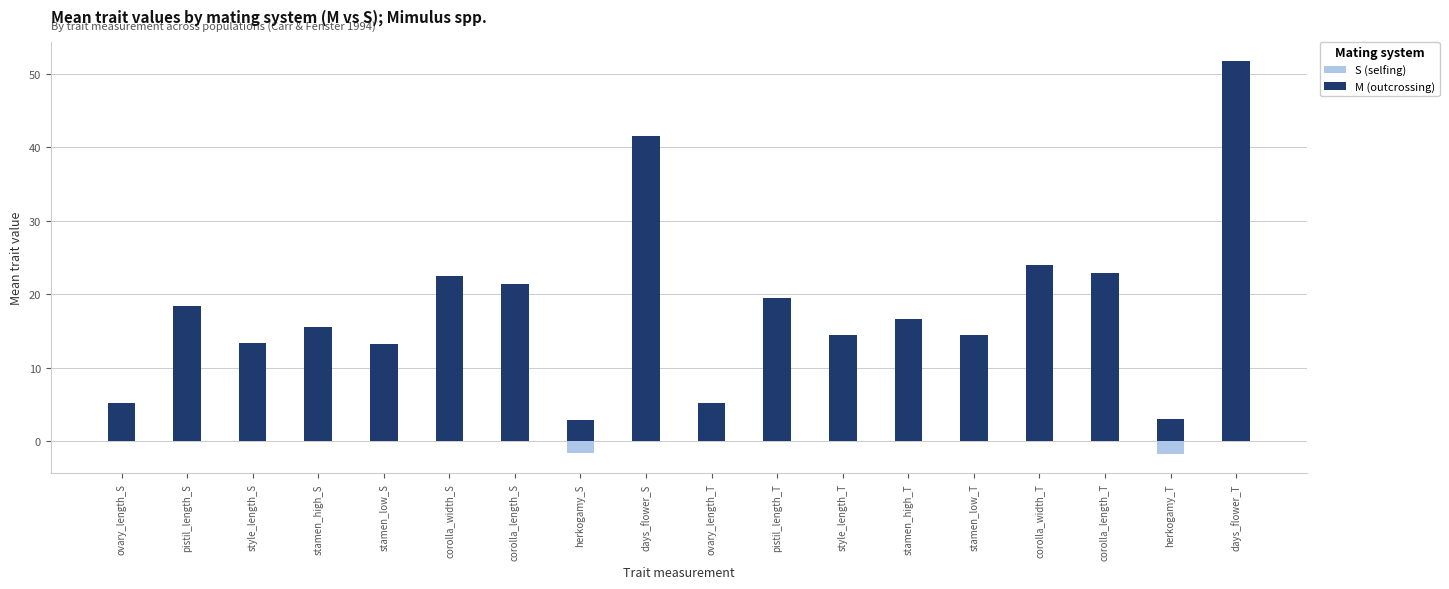

What position from the left is herkogamy_T?

17